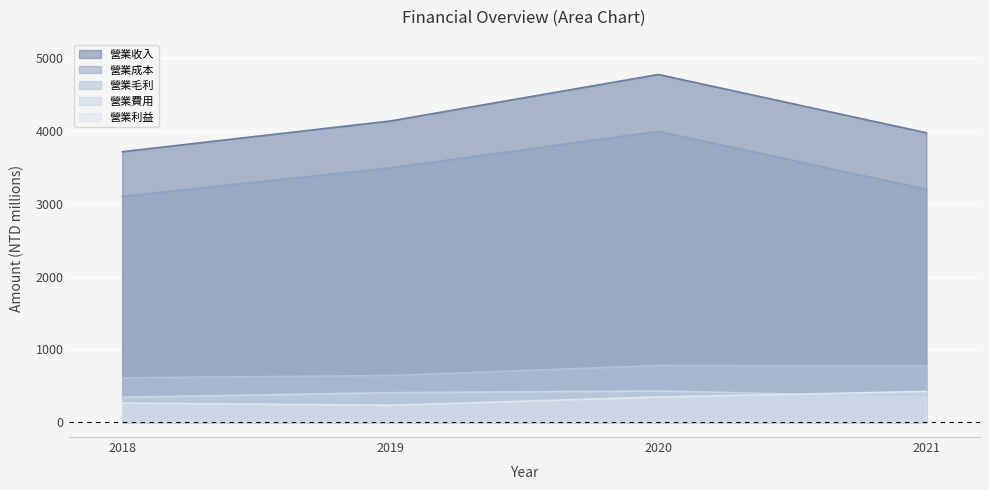

What is the highest value of the 營業收入 series?

4769.8